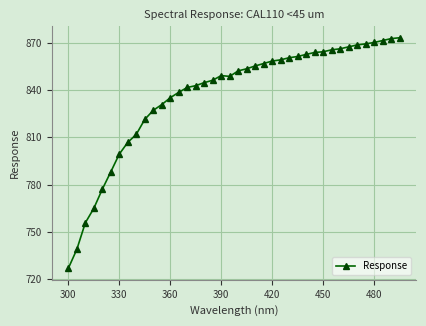

How many data points are above 852?

20